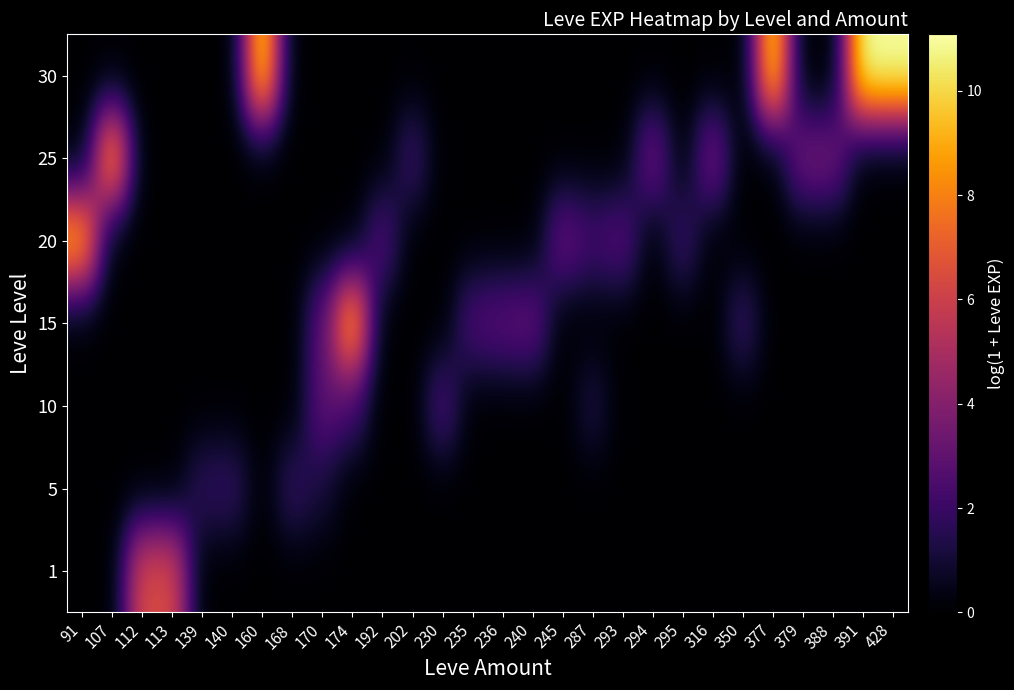

How many series are shown in this chart?

7